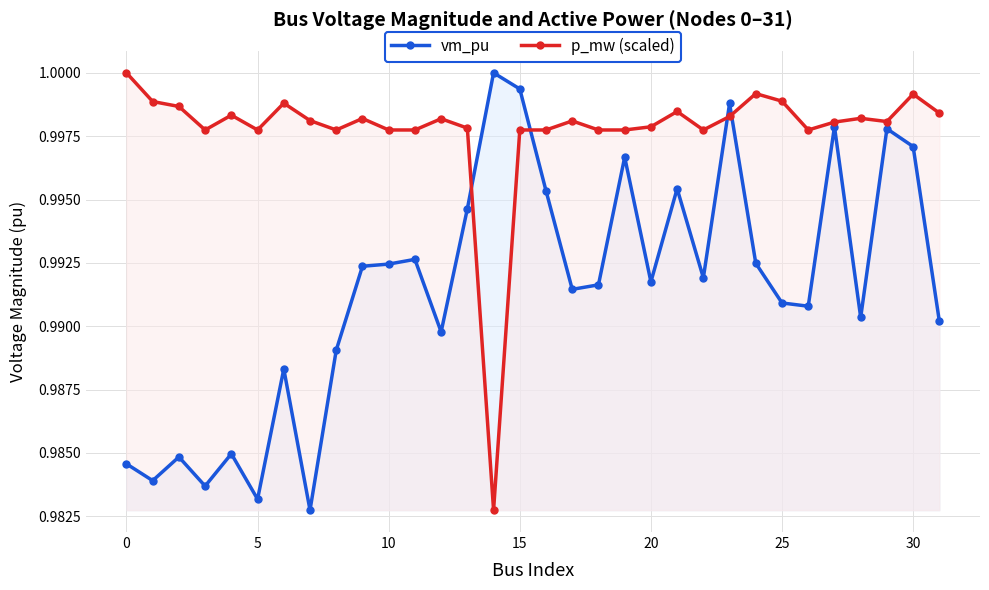

Is it true that p_mw (scaled) equals 0.6 at 0?

False